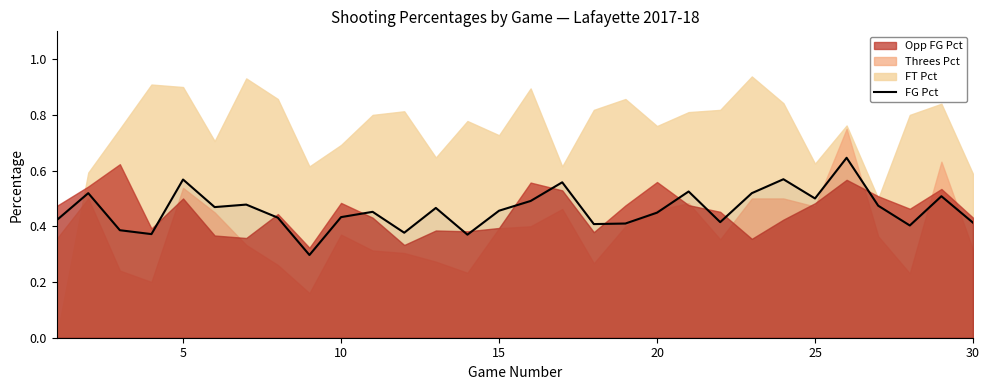

How many data points does each series have?

30